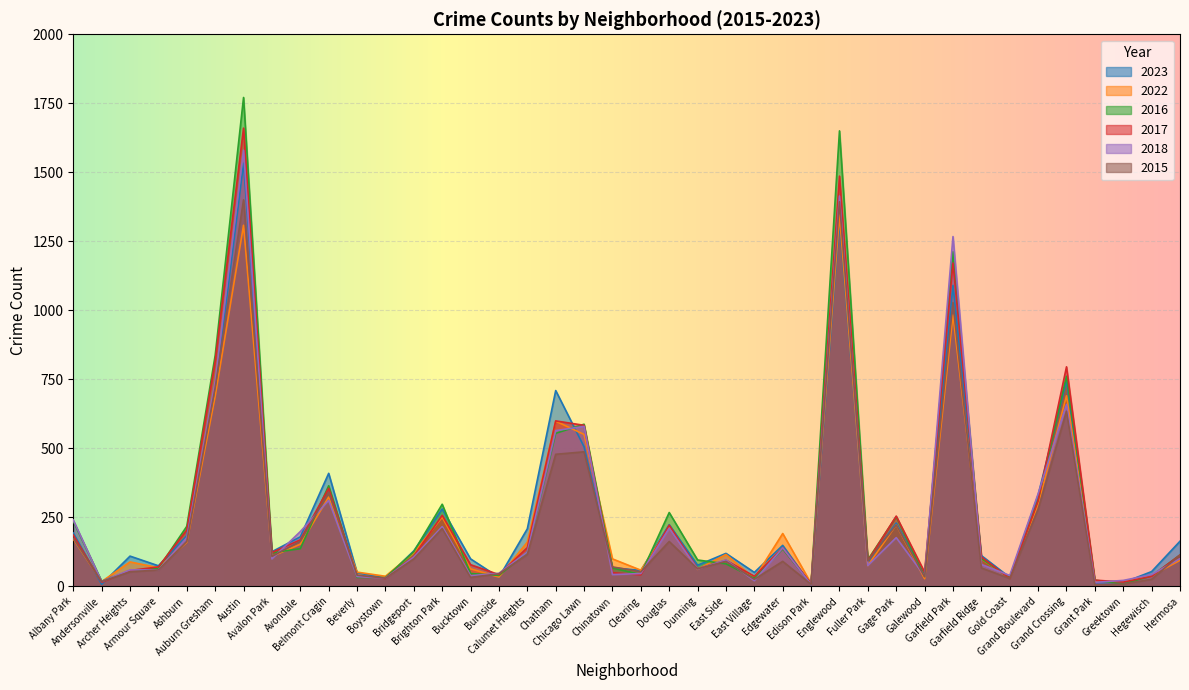

Which series has the largest total across all categories?

2016